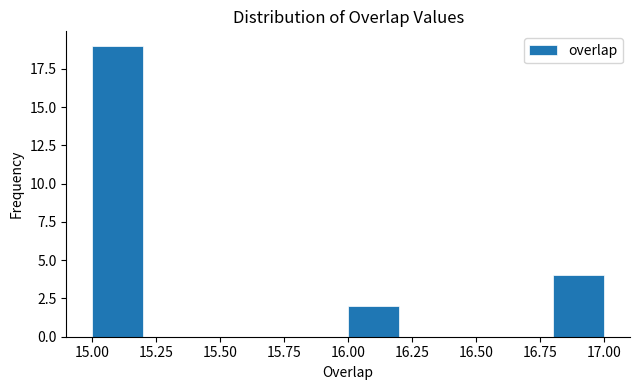

Reading left to right, transcribe this chart: for each bar, give the range it covers on the x-axis and its height. The values are not printed on the chart, so give them approximately, as read against the axis.

15.0 to 15.2: 19
15.2 to 15.4: 0
15.4 to 15.6: 0
15.6 to 15.8: 0
15.8 to 16.0: 0
16.0 to 16.2: 2
16.2 to 16.4: 0
16.4 to 16.6: 0
16.6 to 16.8: 0
16.8 to 17.0: 4